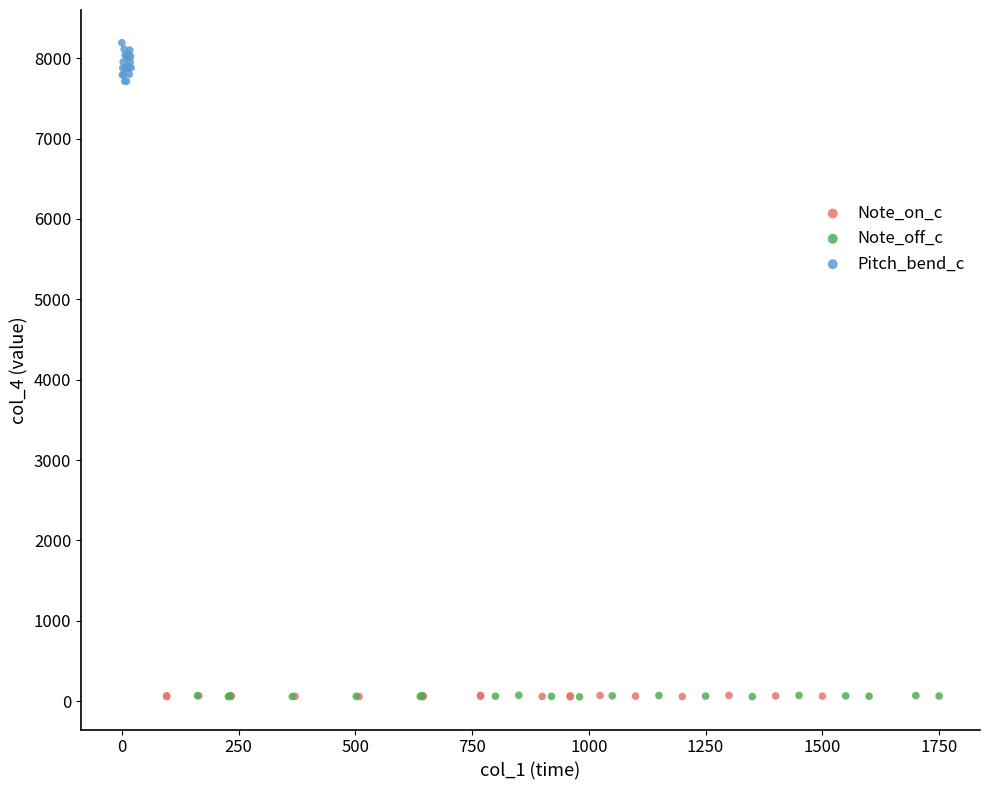

Which series reaches the maximum Y coordinate?

Pitch_bend_c